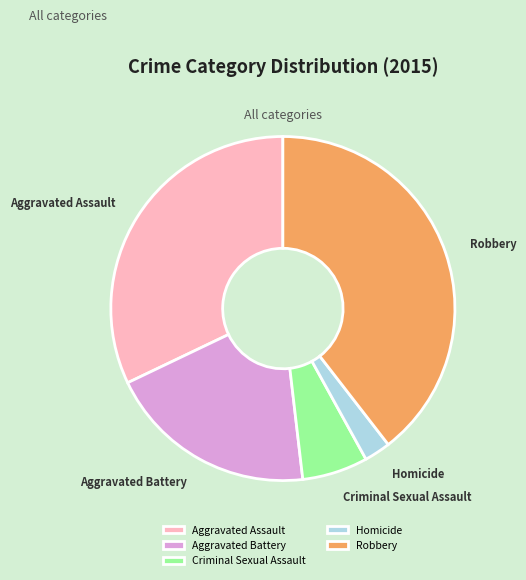

How many segments does this pie chart have?

5